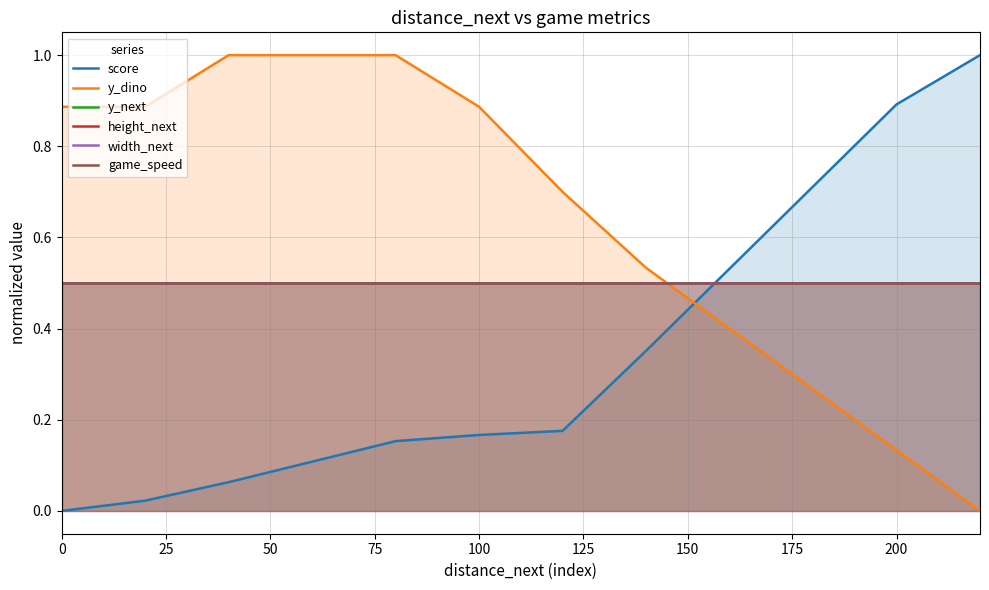

What is the total value across all series at 150?

2.9